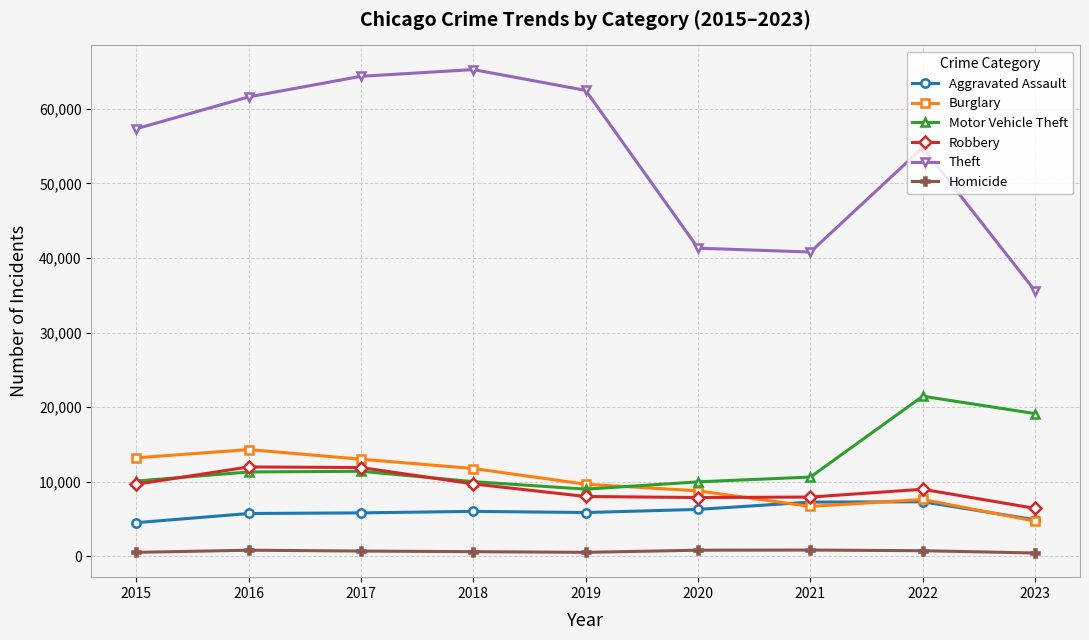

True or false: Motor Vehicle Theft has a value of 19118 at 2023.

True